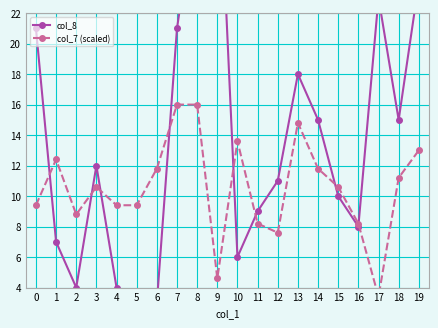

What is the value of the col_8 point at the 2nd from the left?

7.0